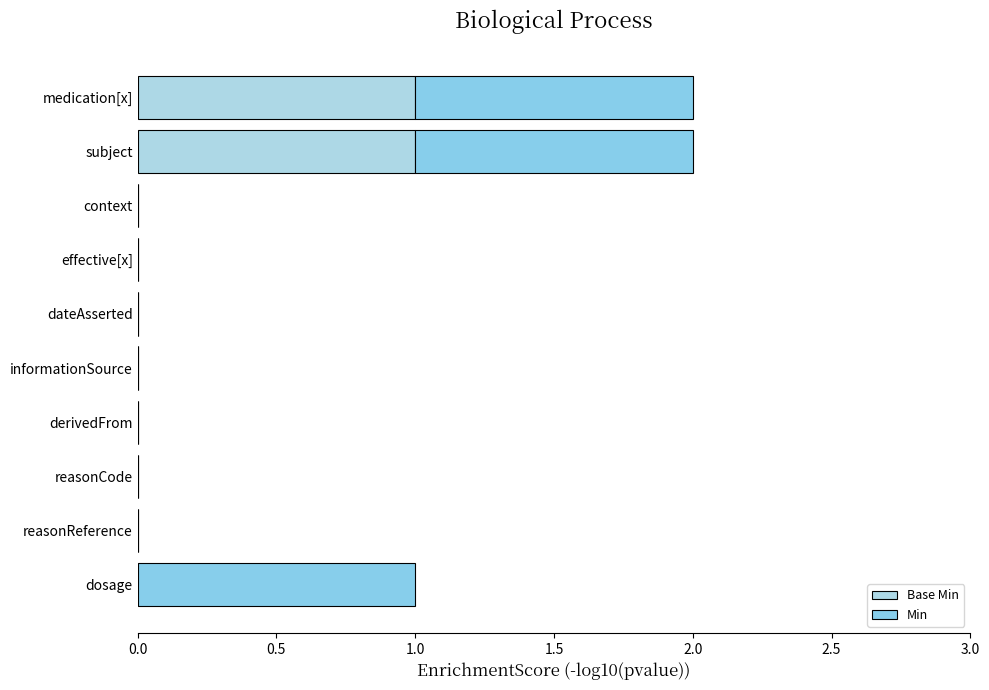

List the series in order of their peak value, highest first.

Base Min, Min